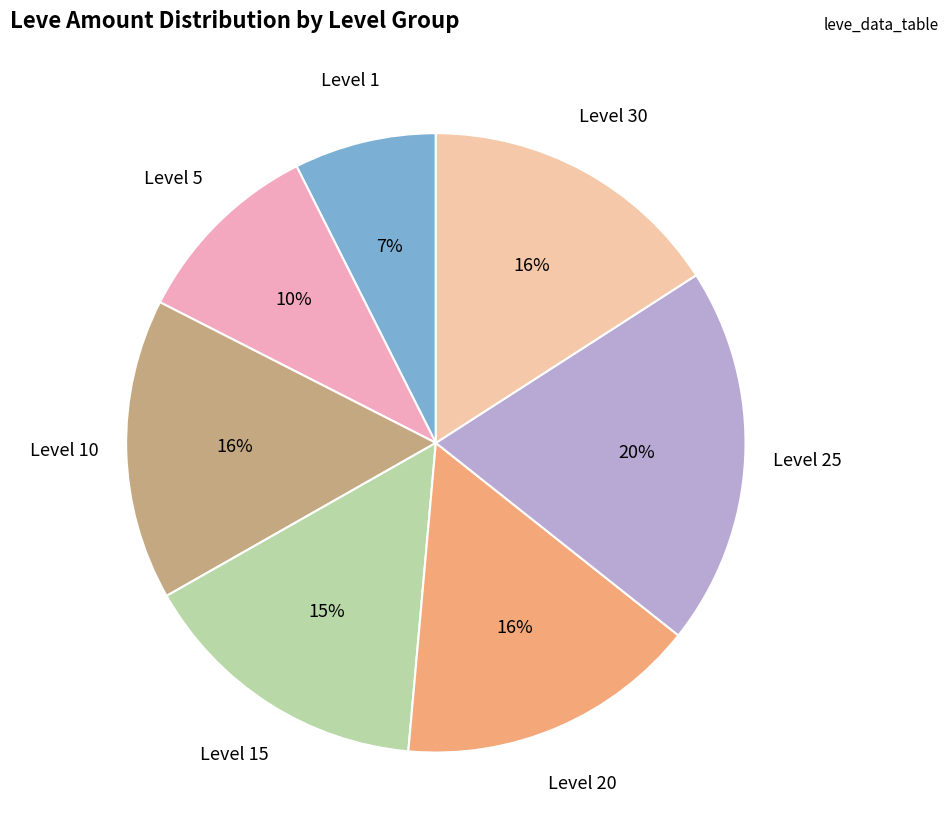

What is the smallest slice in the pie chart?

Level 1